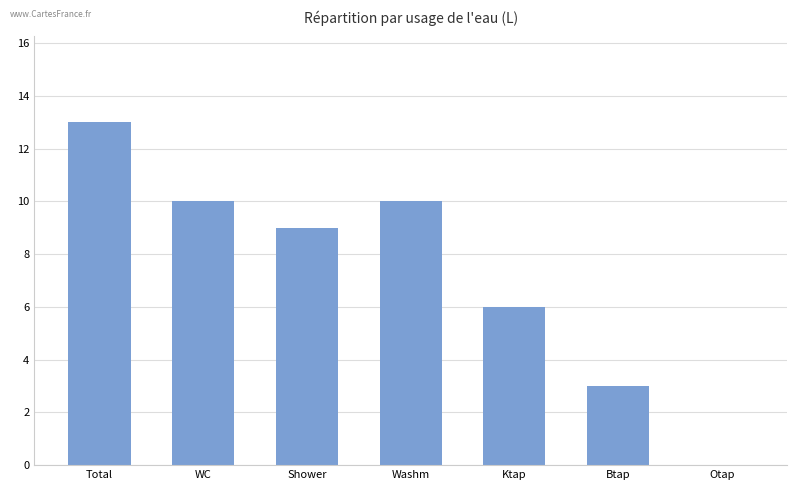

What is the sum of the values at Ktap and Btap?

9